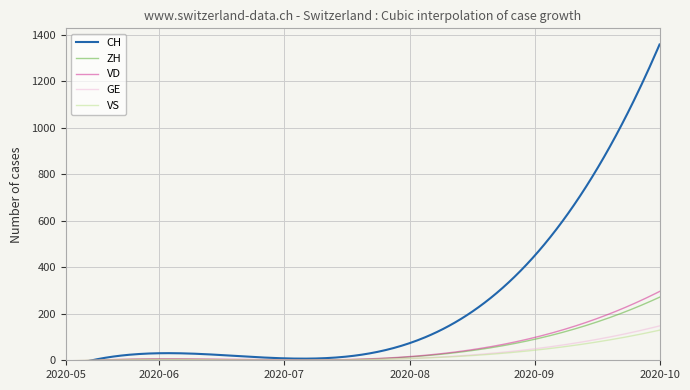

Which series has the largest total across all categories?

CH